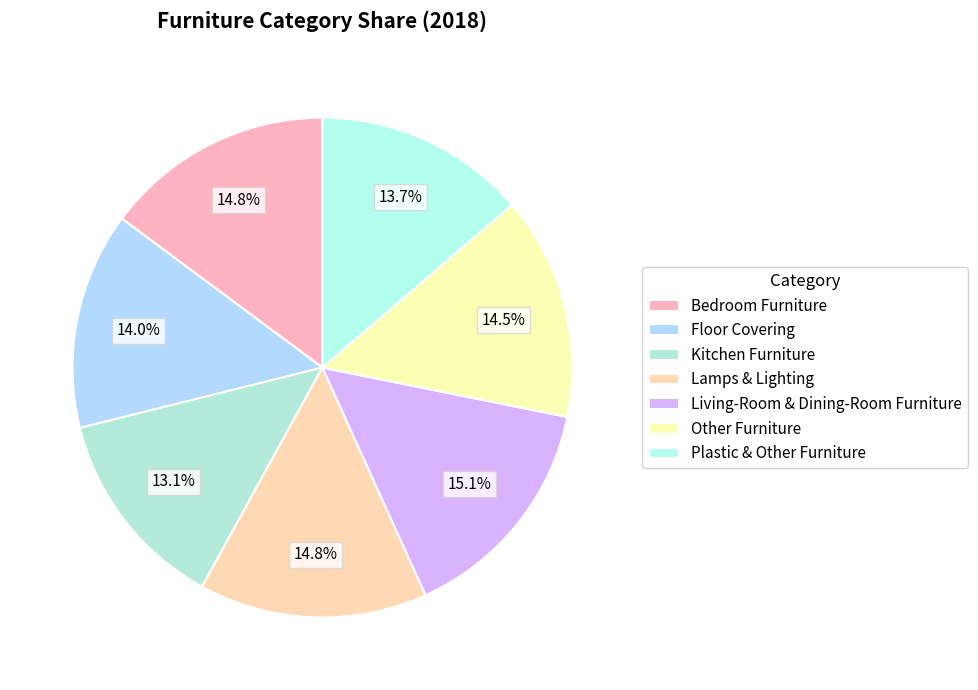

What is the smallest slice in the pie chart?

Kitchen Furniture